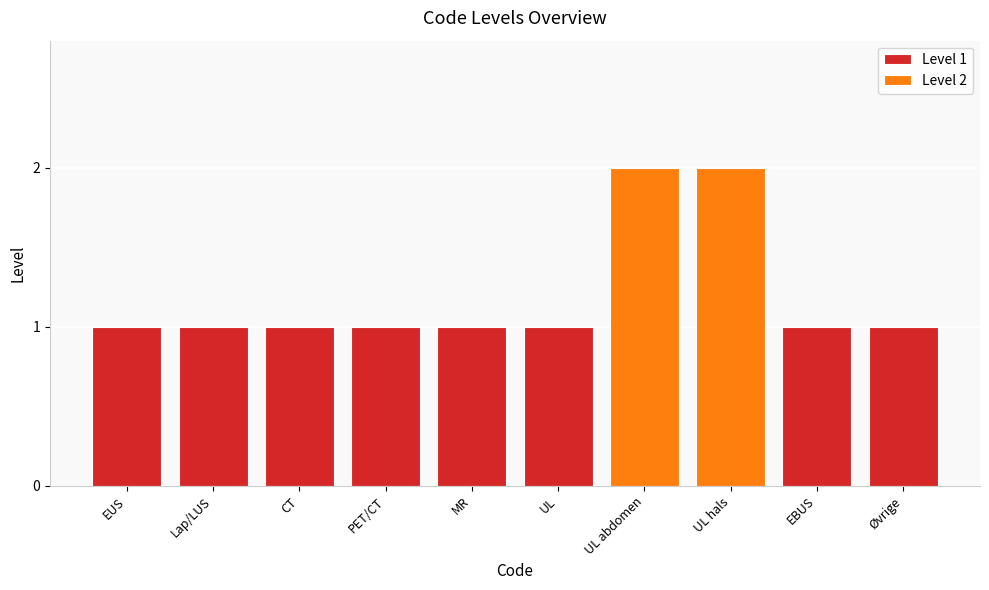

What is the change in value from eus to neck?

+1